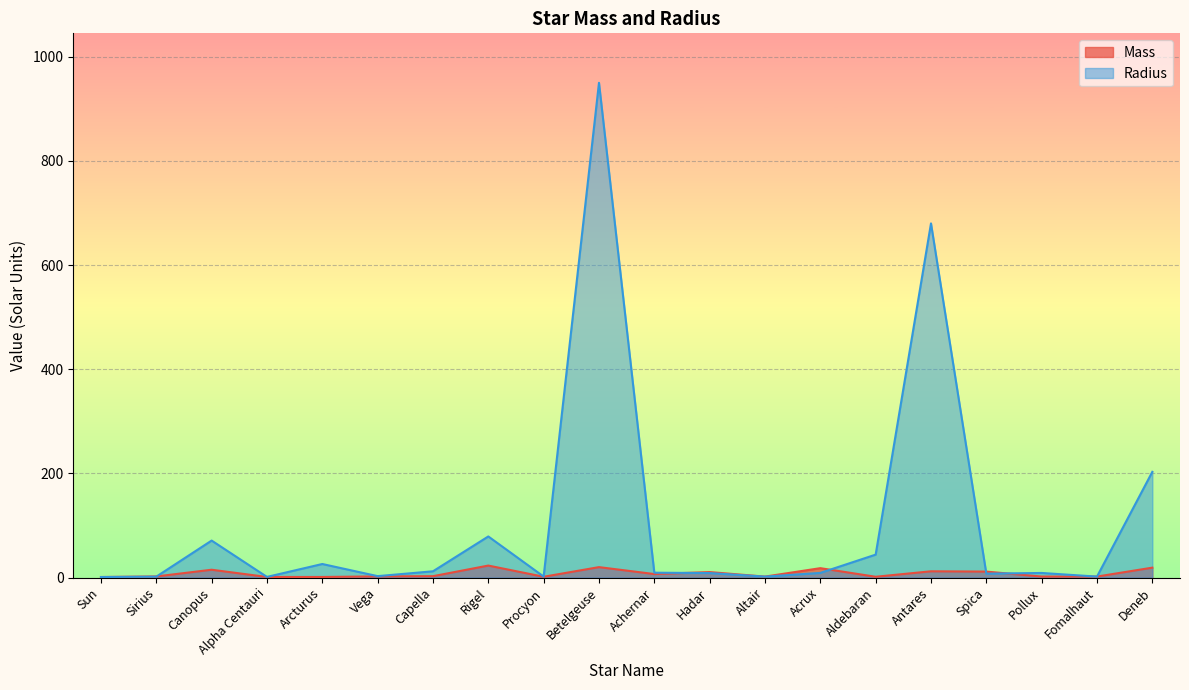

What is the label of the 3rd point from the left?

Canopus